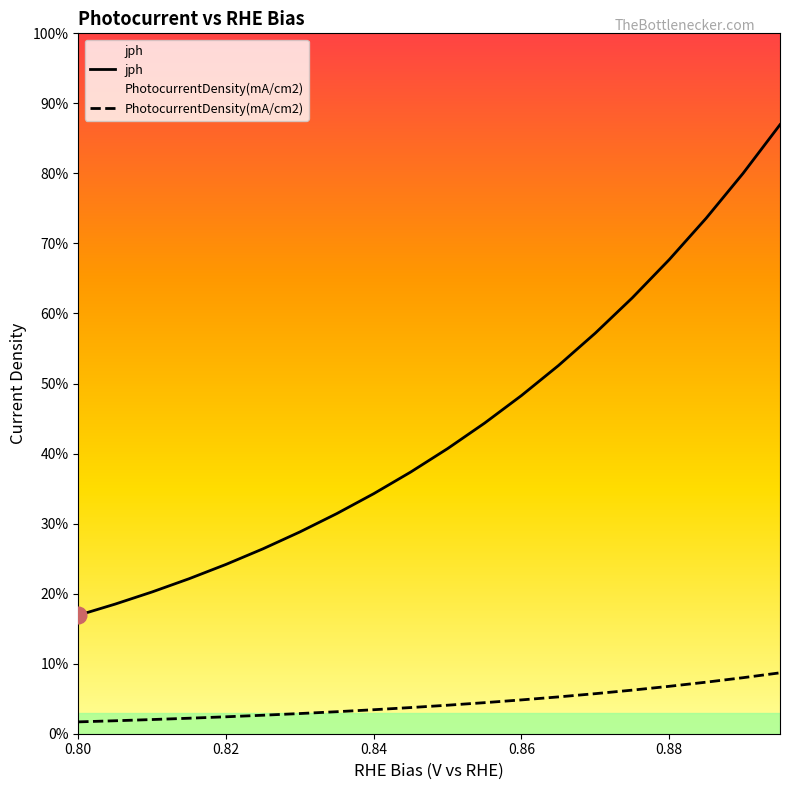

True or false: PhotocurrentDensity(mA/cm2) and jph intersect in this chart.

False